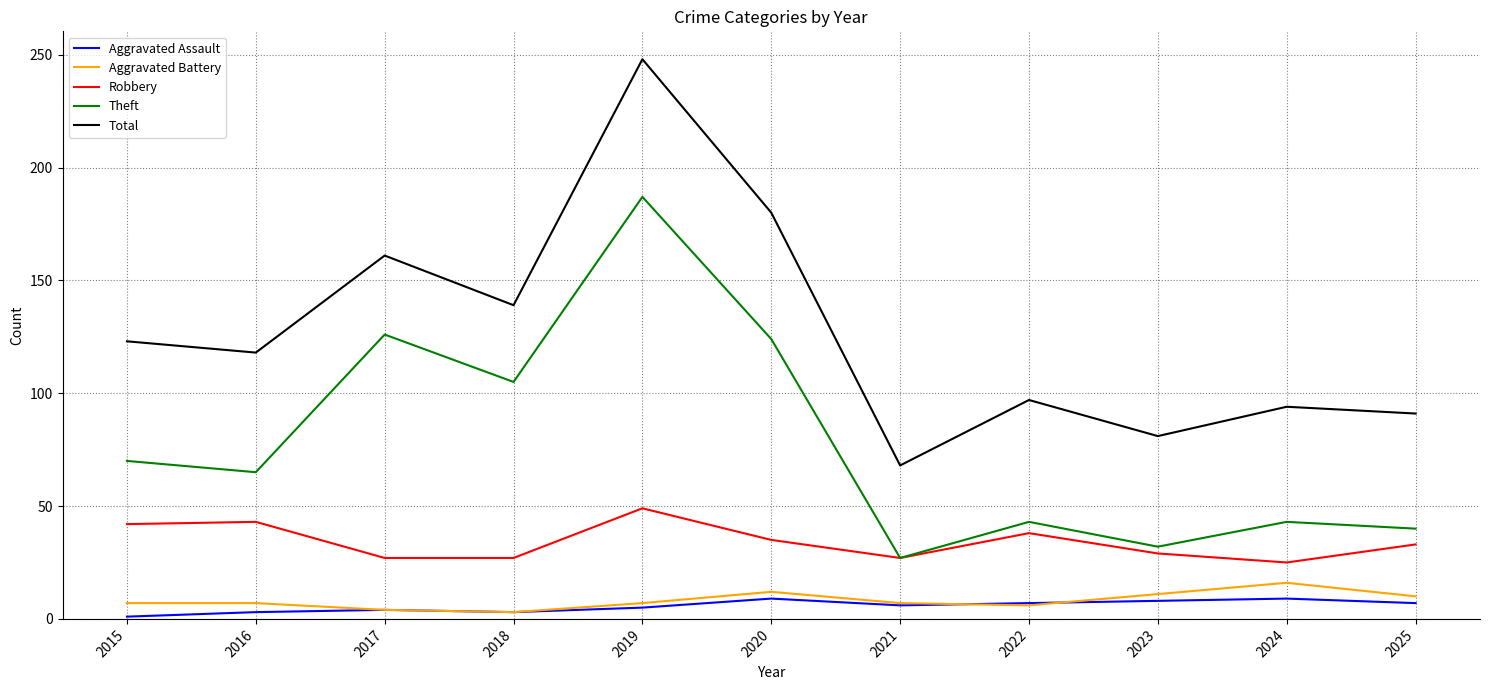

The Theft series shows 32 at 2023. True or false?

True